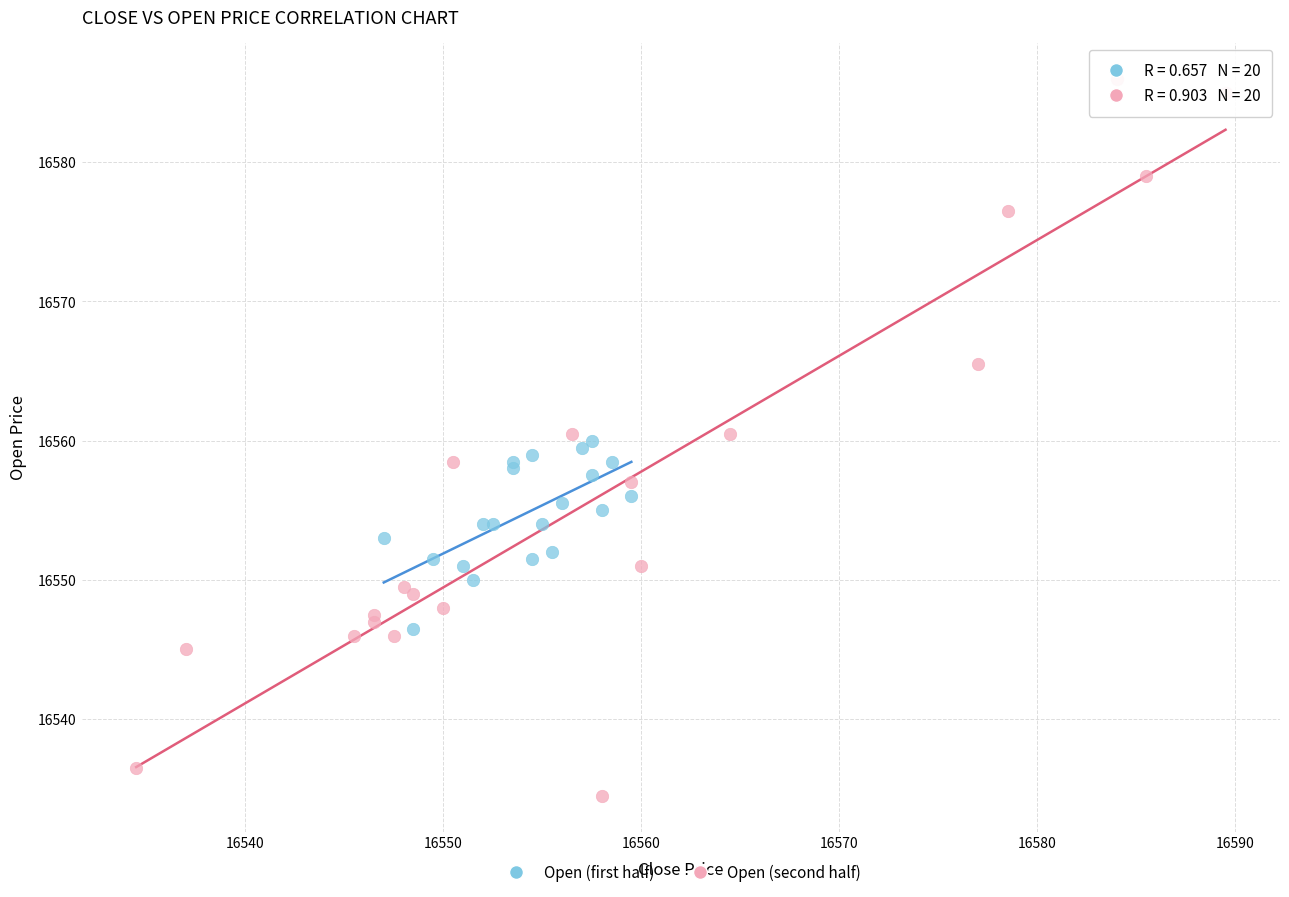

Which series reaches the minimum Y coordinate?

Open (second half)